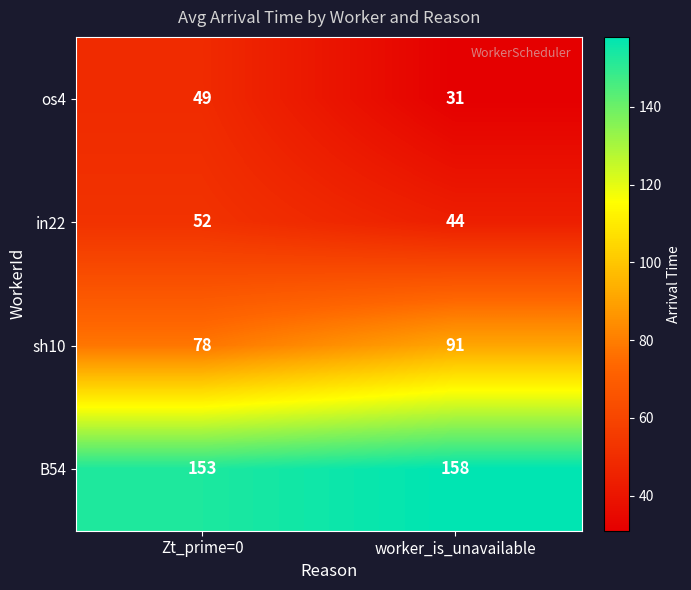

Reading right to left, list all the values displayed in this chart.

os4: worker_is_unavailable=31	Zt_prime=0=49
in22: worker_is_unavailable=44	Zt_prime=0=52
sh10: worker_is_unavailable=91	Zt_prime=0=78
B54: worker_is_unavailable=158	Zt_prime=0=153